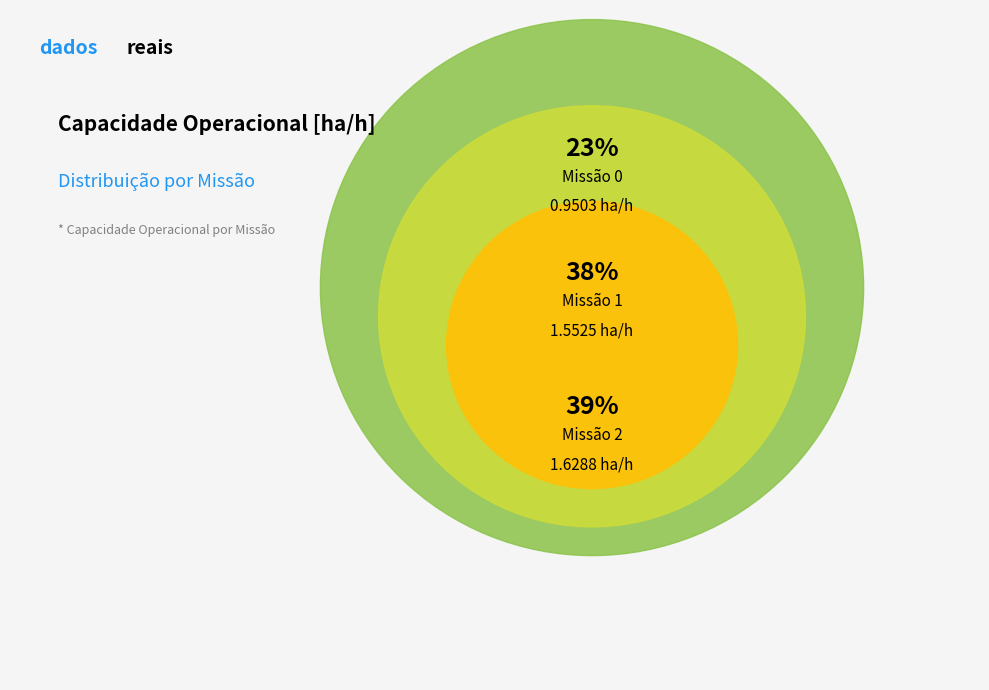

Is there any slice that represents more than half of the pie?

No